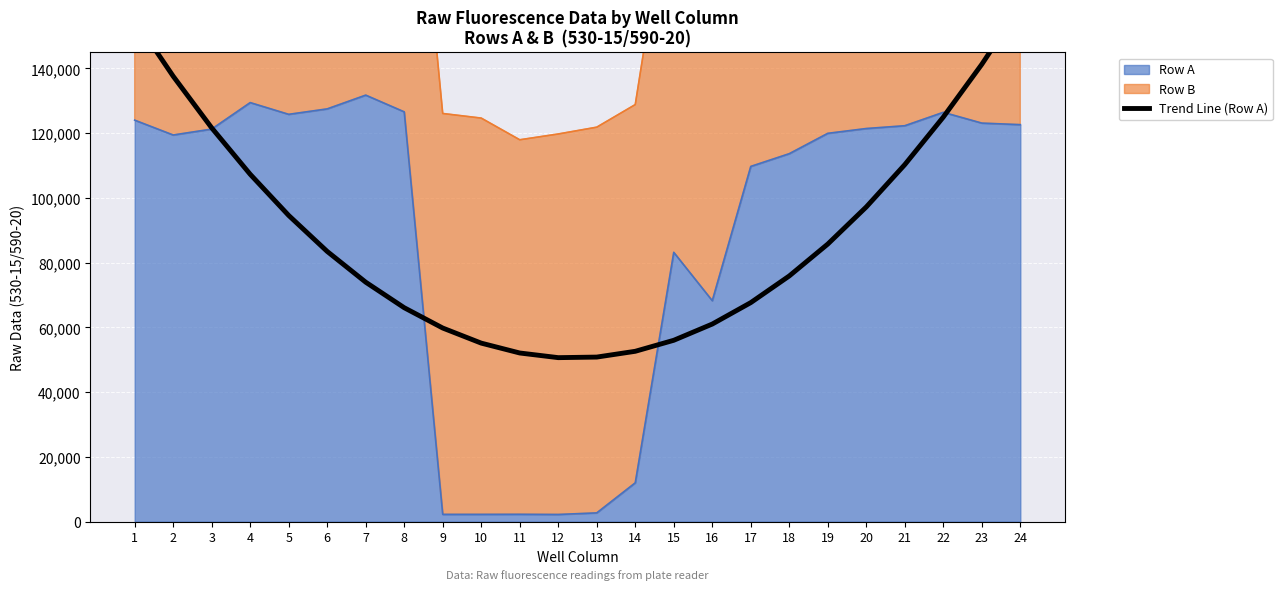

Which has a higher value, 16 or 10?

16